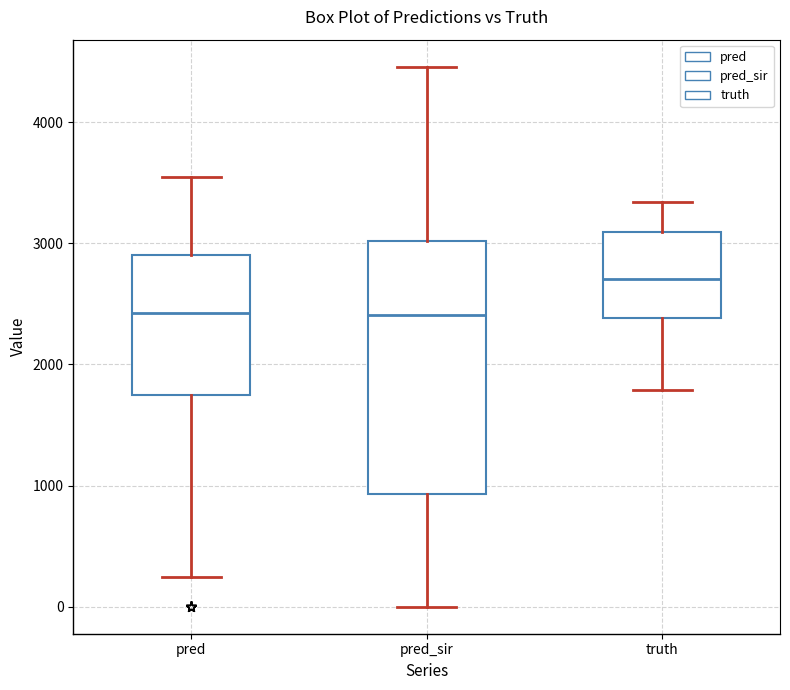

Reading left to right, transcribe this box plot: for each box, give where its median line is, the range the box spans, and where its two whiskers end, as read against the y-axis. The values are not printed on the chart, so give them approximately, as read against the axis.

pred: median 2400, box 1700 to 2900, whiskers 200 to 3500
pred_sir: median 2400, box 900 to 3000, whiskers 0 to 4500
truth: median 2700, box 2400 to 3100, whiskers 1800 to 3300